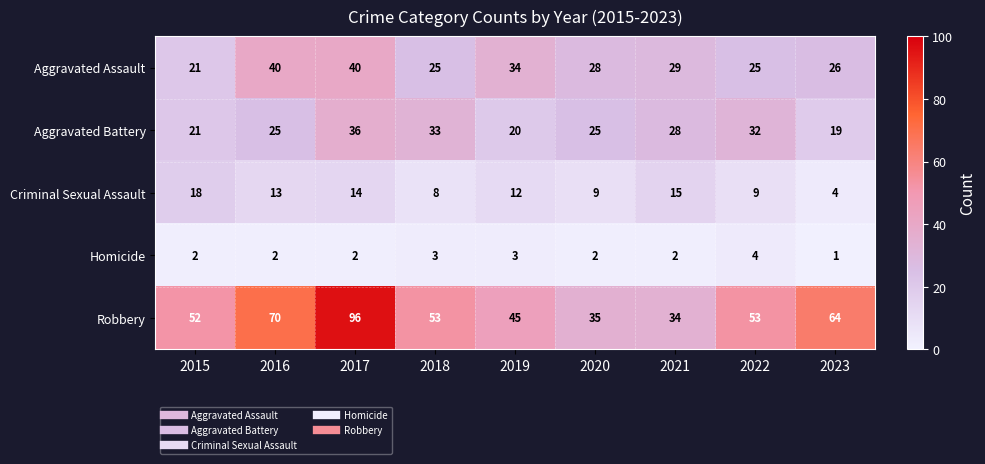

At how many categories does at least one series exceed 21?

9